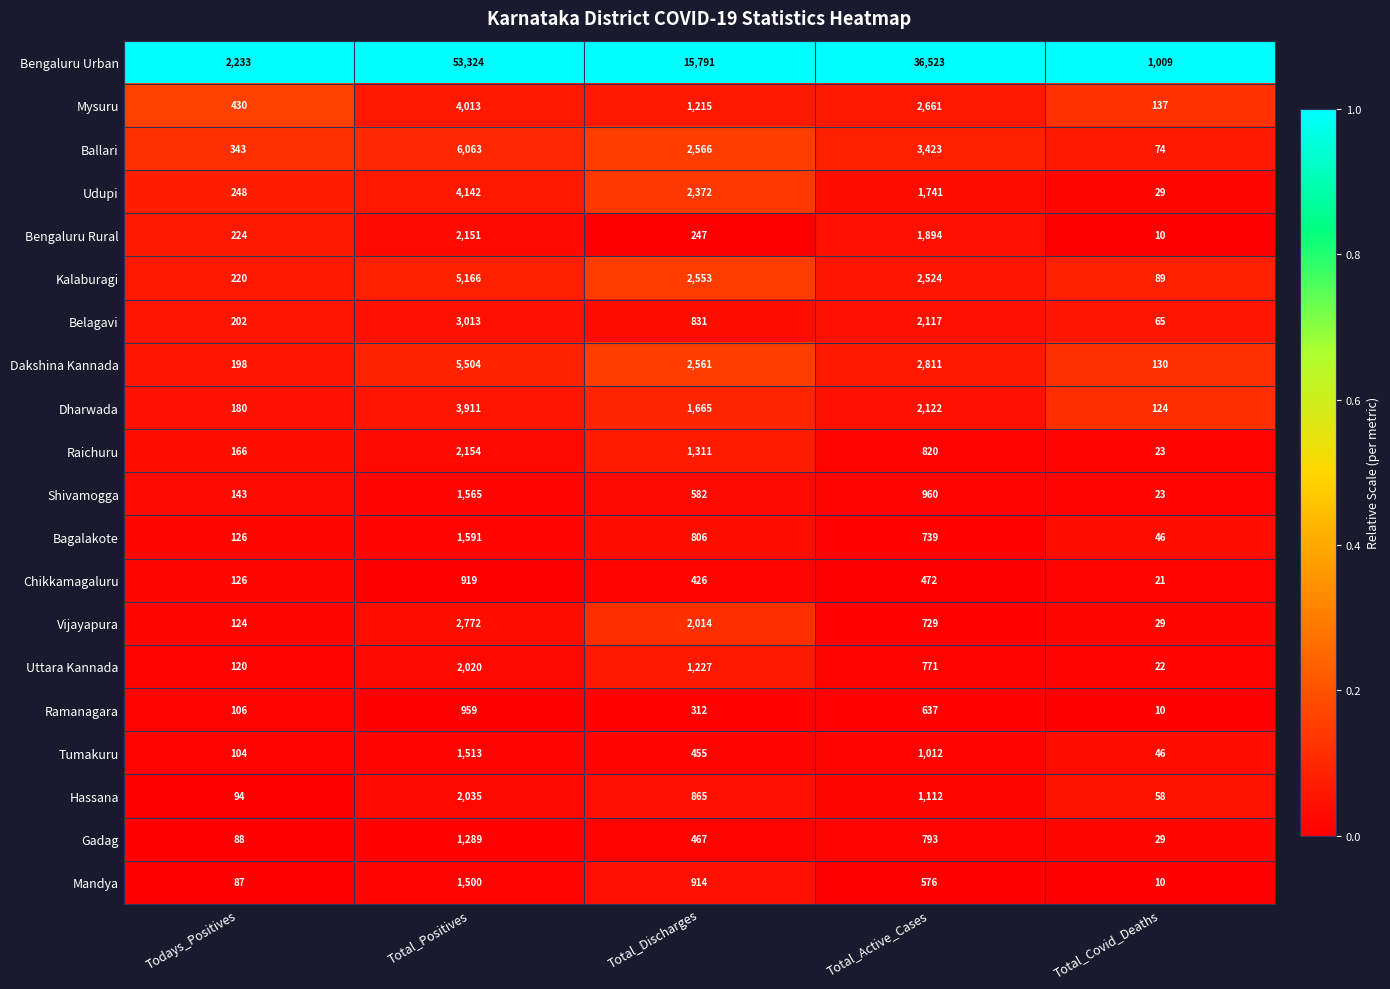

What is the difference between the maximum and second lowest values in the Bagalakote series?

1465